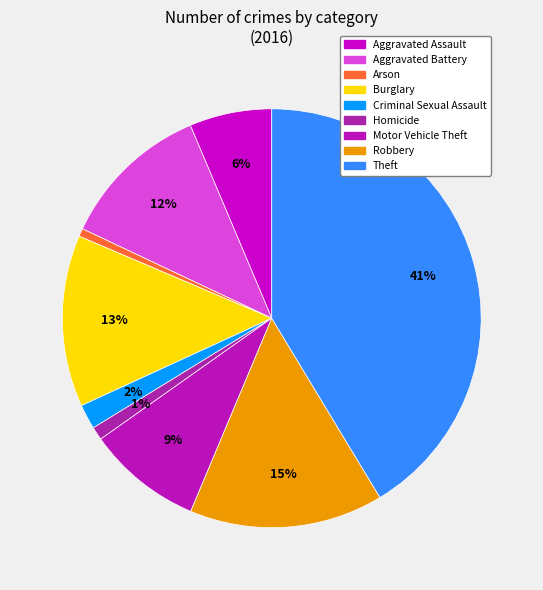

Which category has the smallest portion of the pie?

Arson